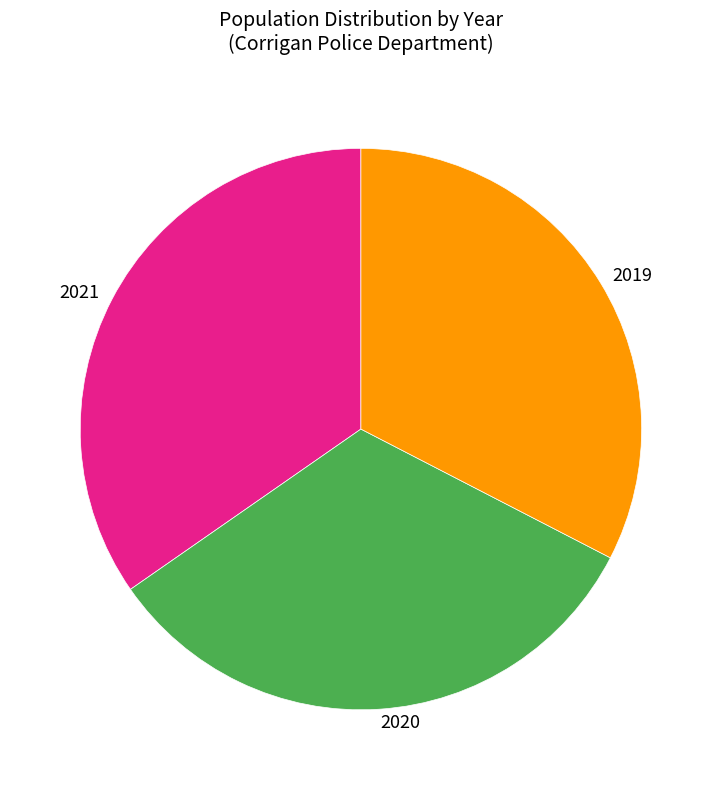

Approximately how many times larger is the value at 2021 compared to 2020?

1.1